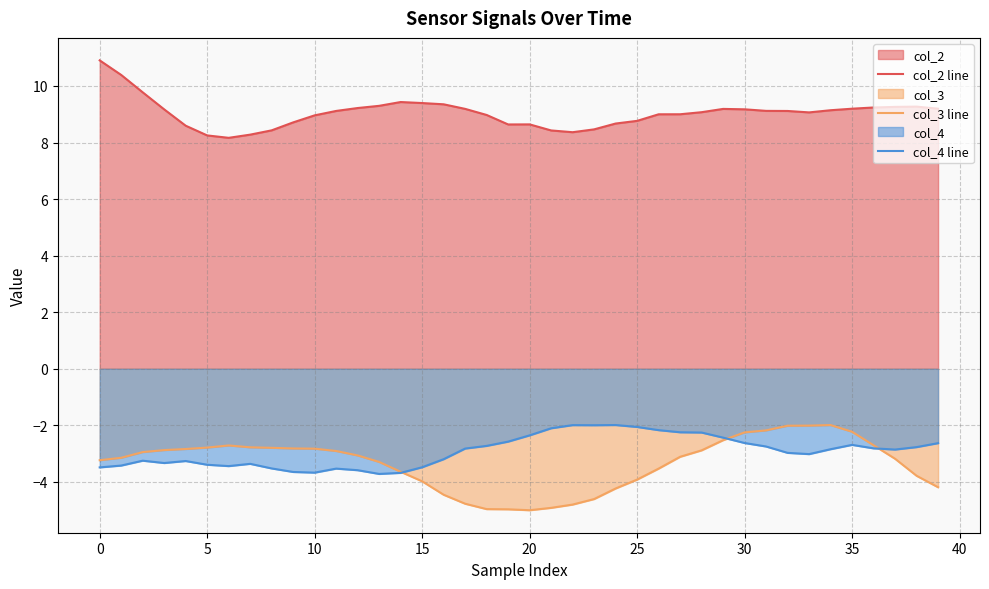

Is the value of col_4 line at 29 greater than the value of col_3 line at 19?

Yes